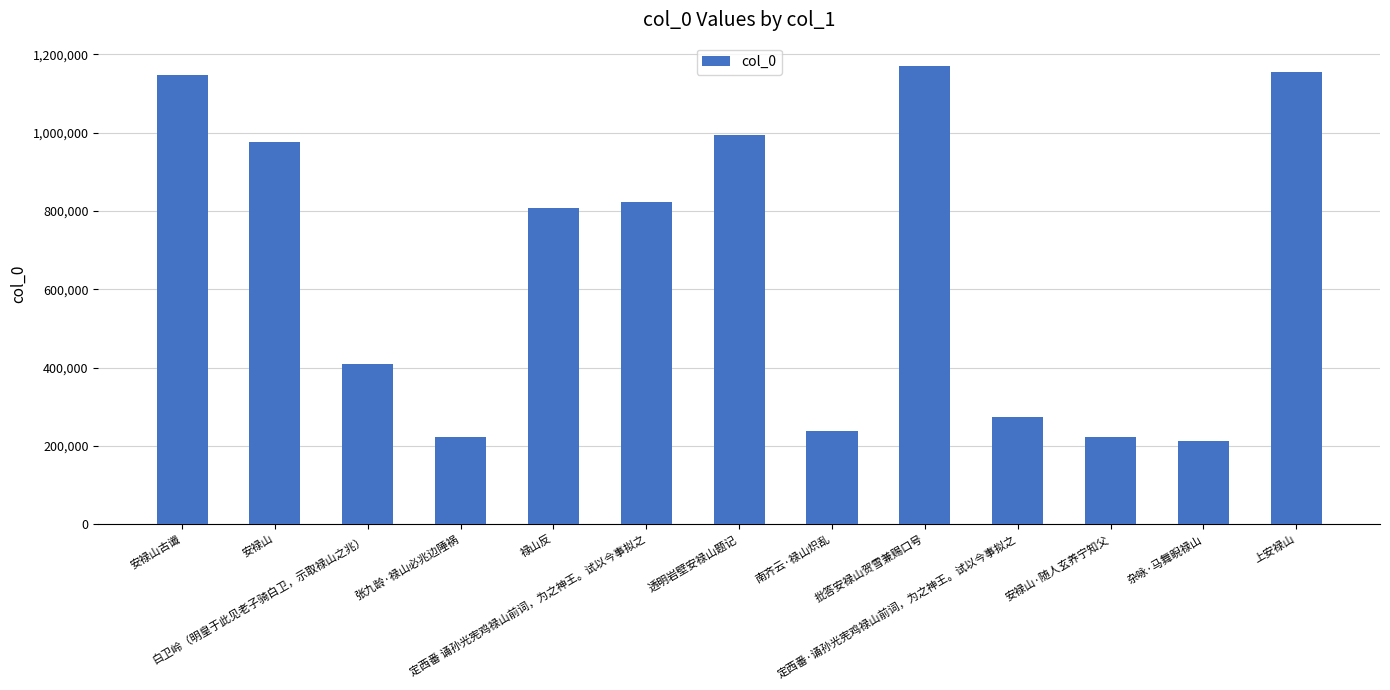

What is the ratio of the value at 上安禄山 to the value at 白卫岭（明皇于此见老子骑白卫，示取禄山之兆）?

2.8